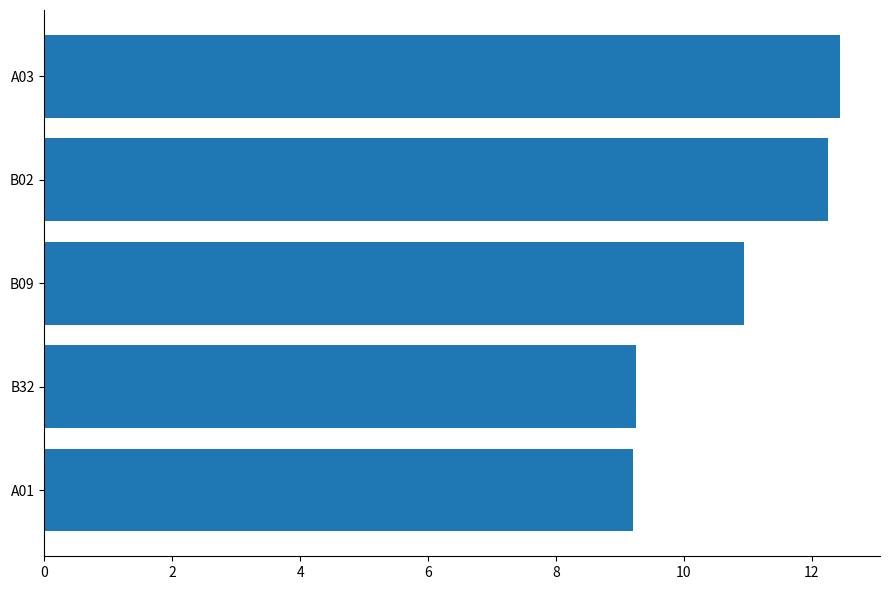

Reading top to bottom, extract all data points from this chart.

12.4	12.3	10.9	9.3	9.2